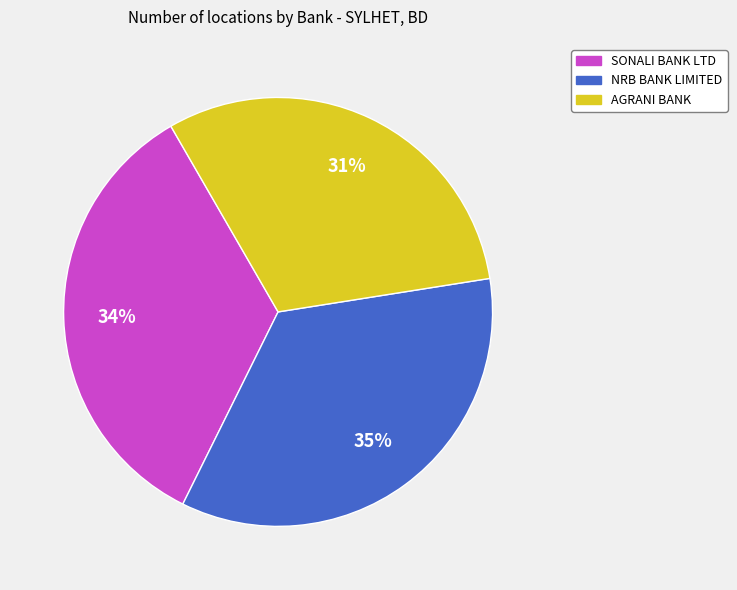

To the nearest percent, what is the difference between the largest and smallest slice percentages?

4%